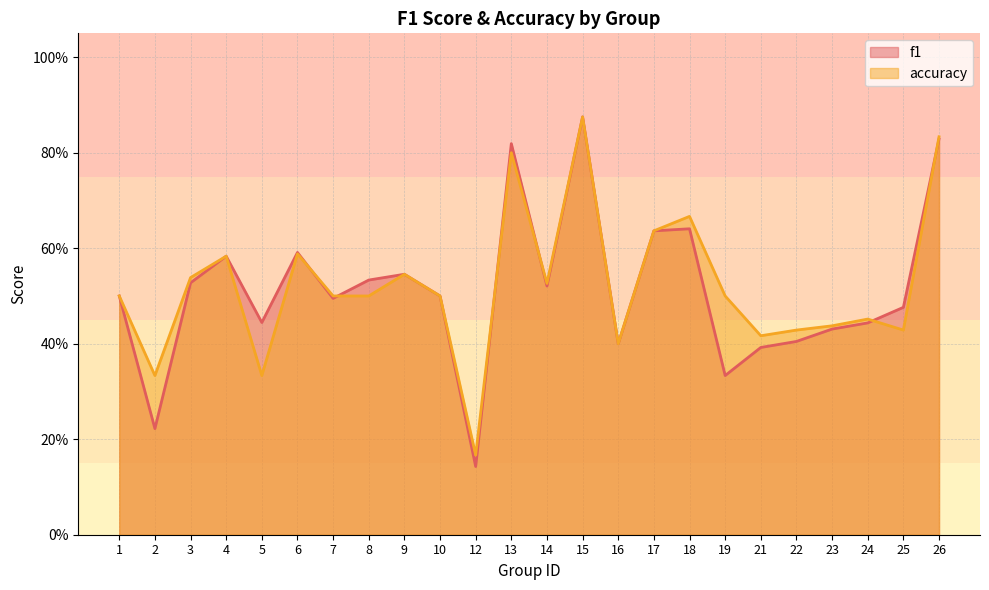

True or false: accuracy and f1 intersect in this chart.

True